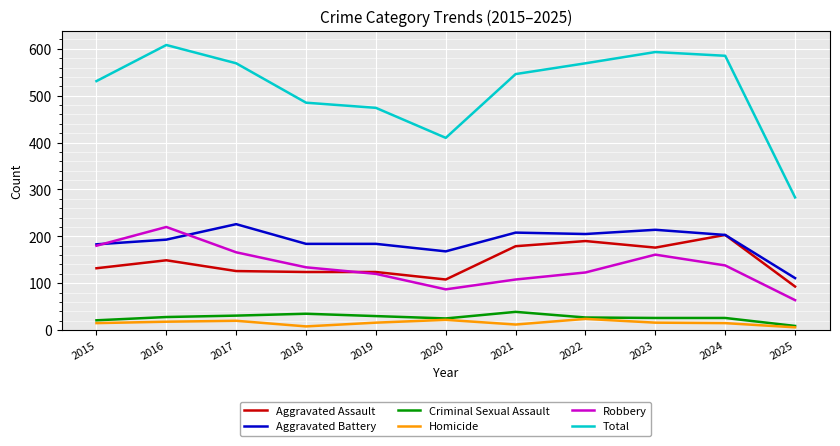

What is the approximate value of Criminal Sexual Assault at 2016?

28